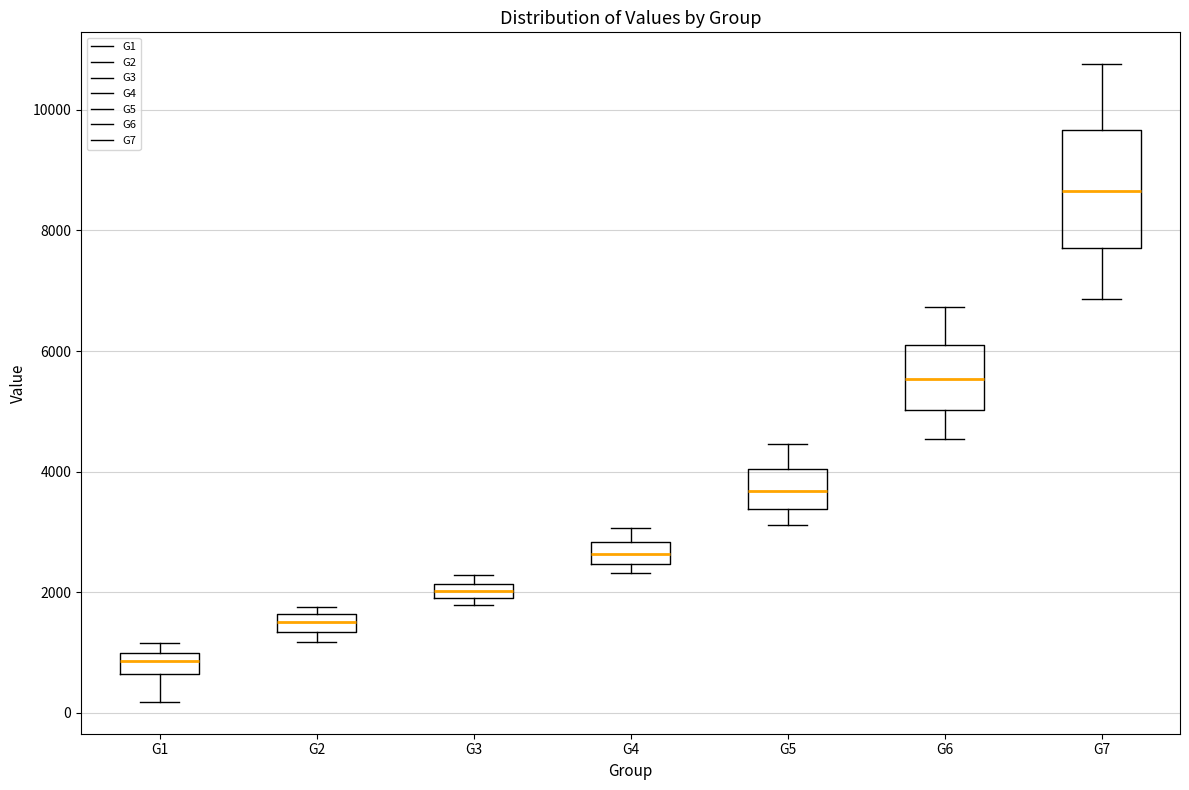

Which box has the lowest median line?

G1